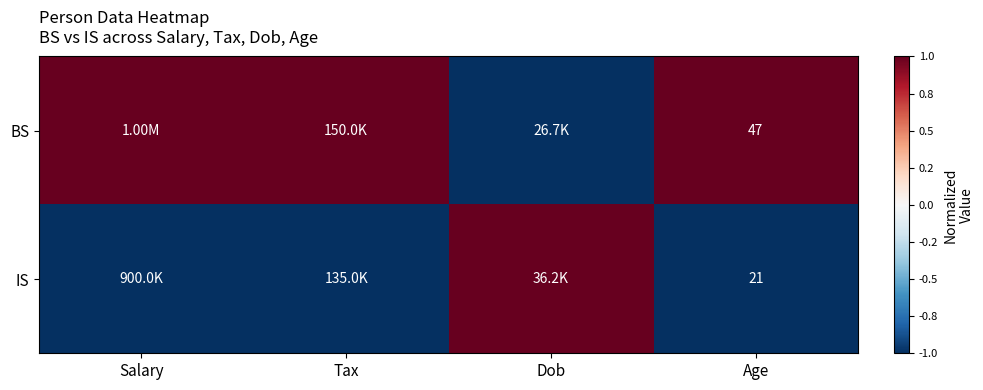

At Age, list the series in order from largest to smallest.

BS, IS